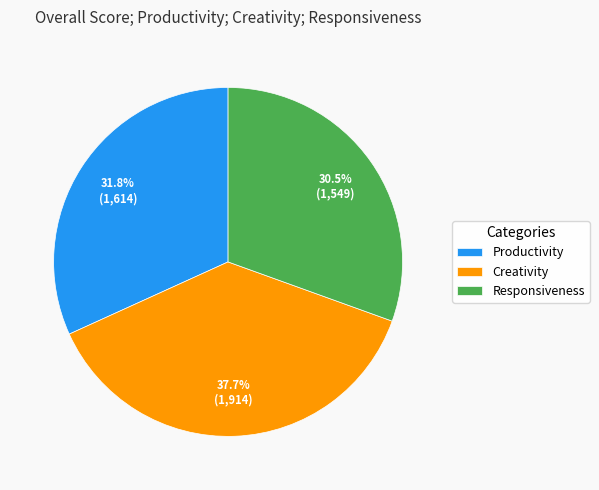

To the nearest percent, what is the combined percentage of Creativity and Responsiveness?

68%